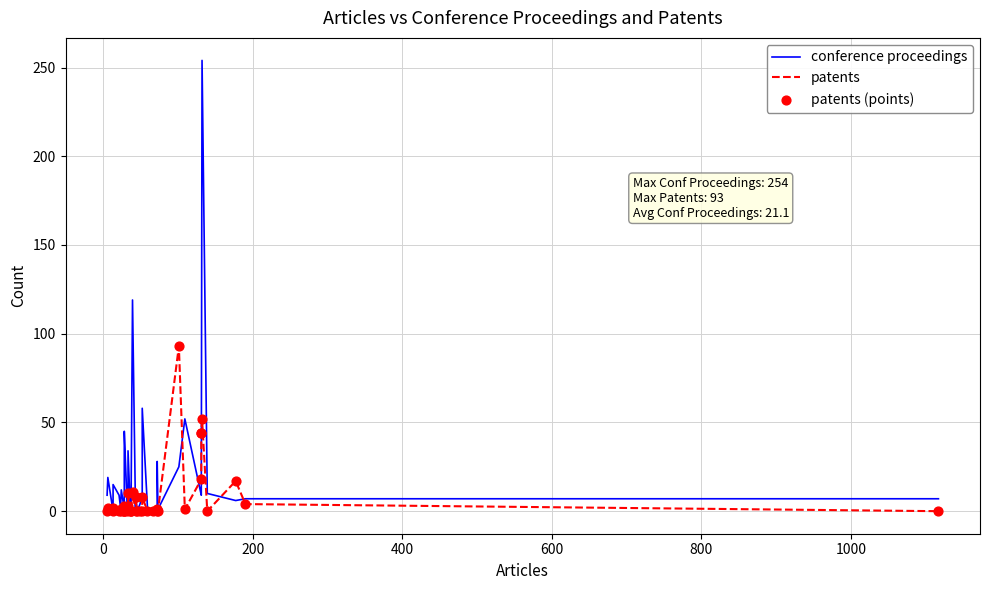

Is the value of patents (points) at 37 greater than the value of patents at 20?

Yes